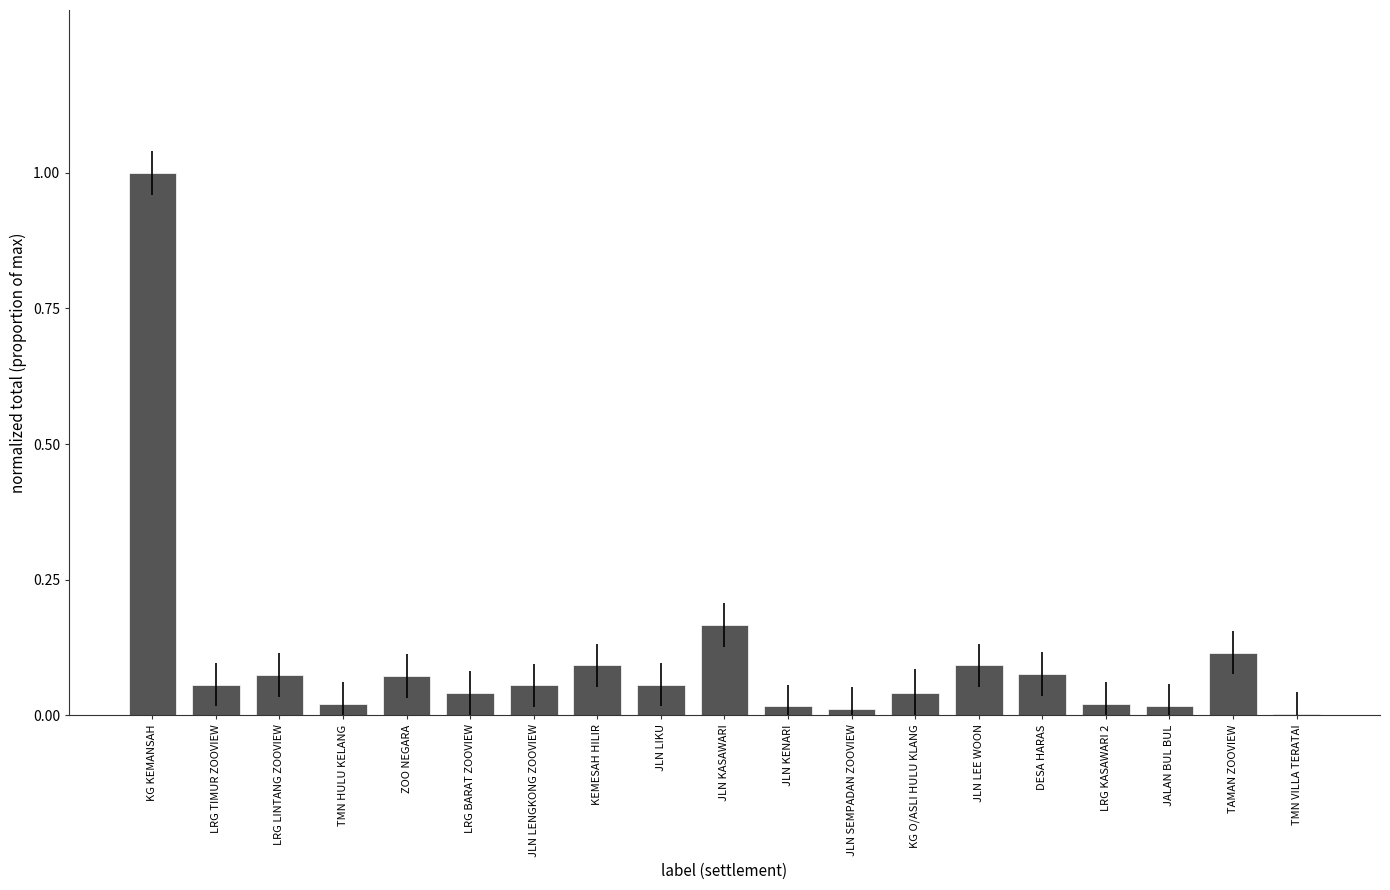

Read the value at KG KEMANSAH.

1.0